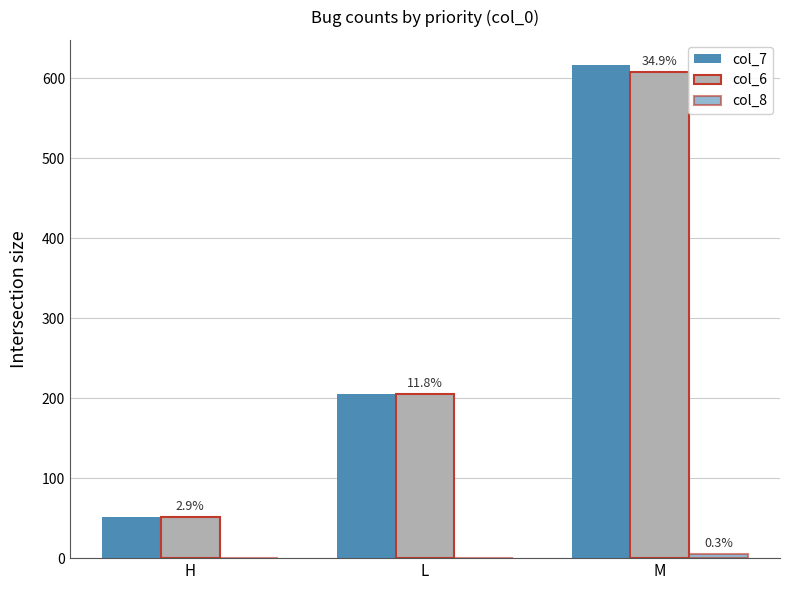

Which label corresponds to the smallest value in the chart?

H